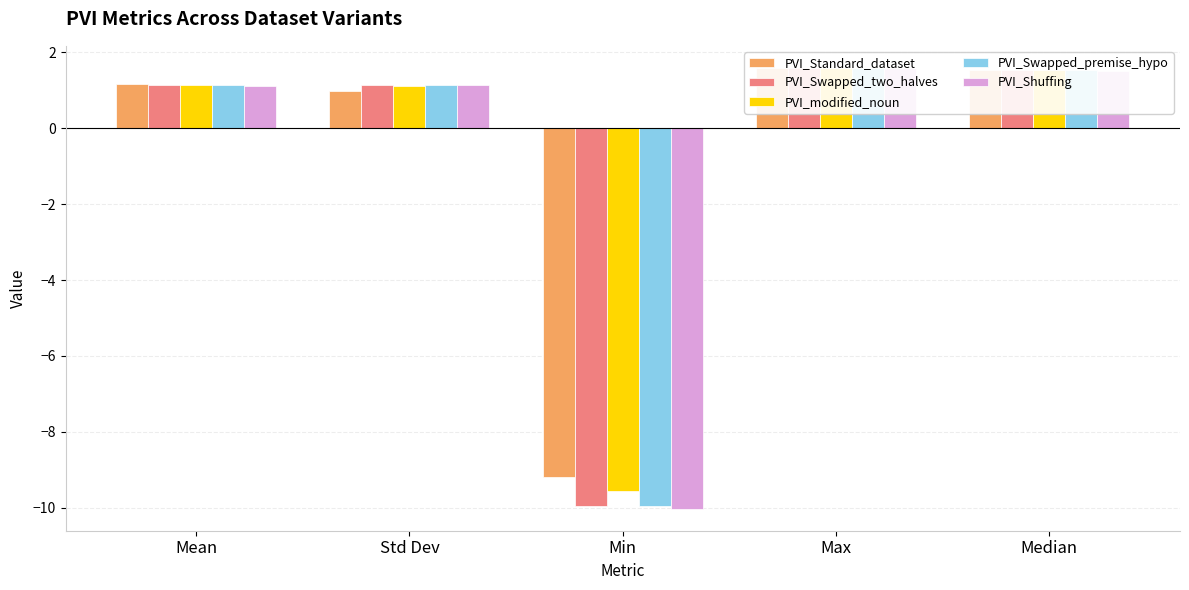

Are the bars horizontal?

No